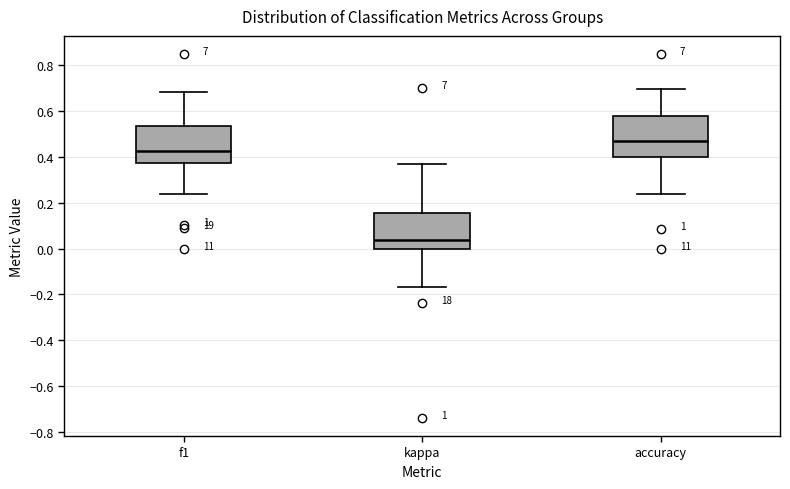

Which box has the highest median line?

accuracy